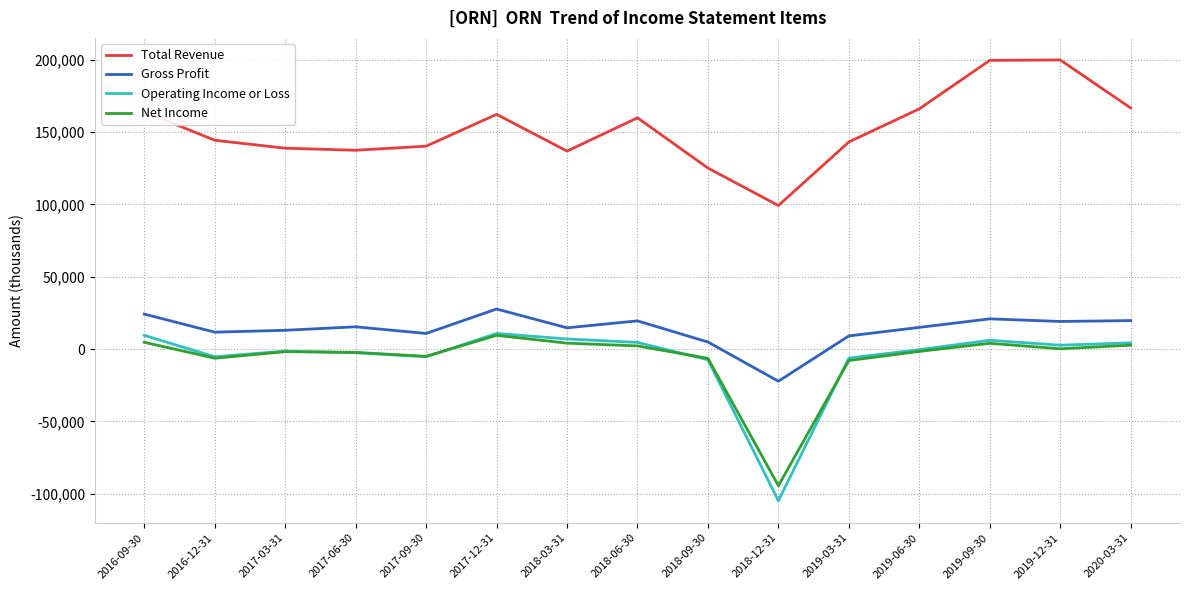

What is the difference between the highest and lowest values at 2019-03-31?

151000